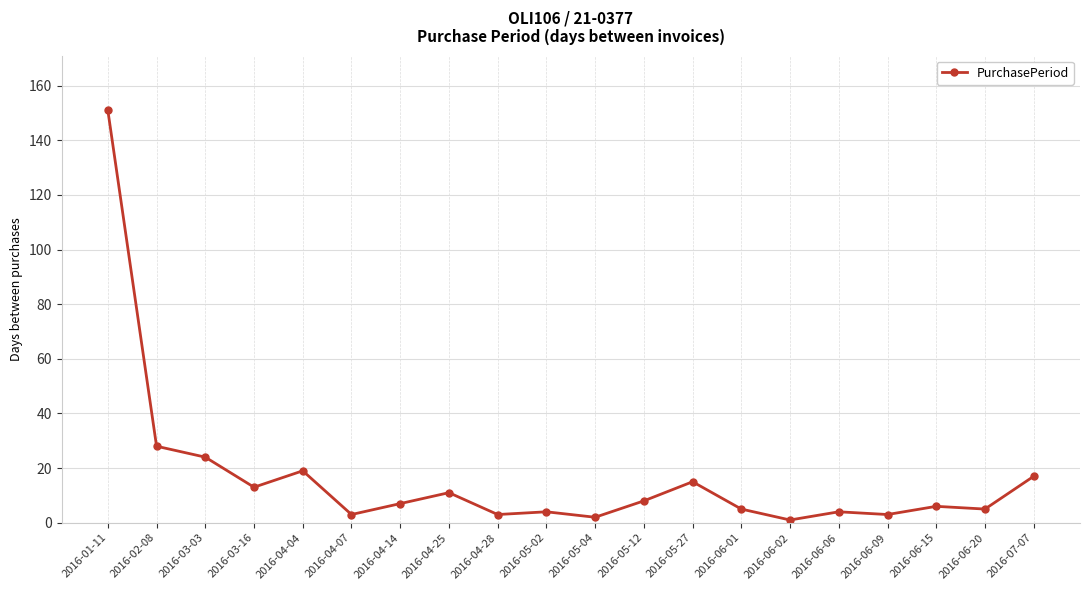

At which category does the data reach its first local peak?

2016-04-04